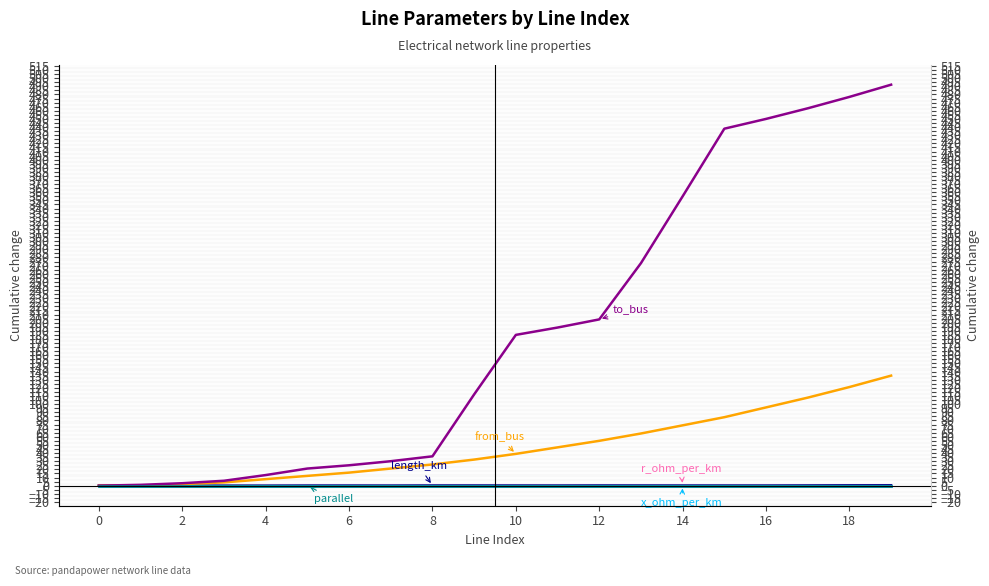

True or false: parallel has more than 0 points higher than both neighbors.

False